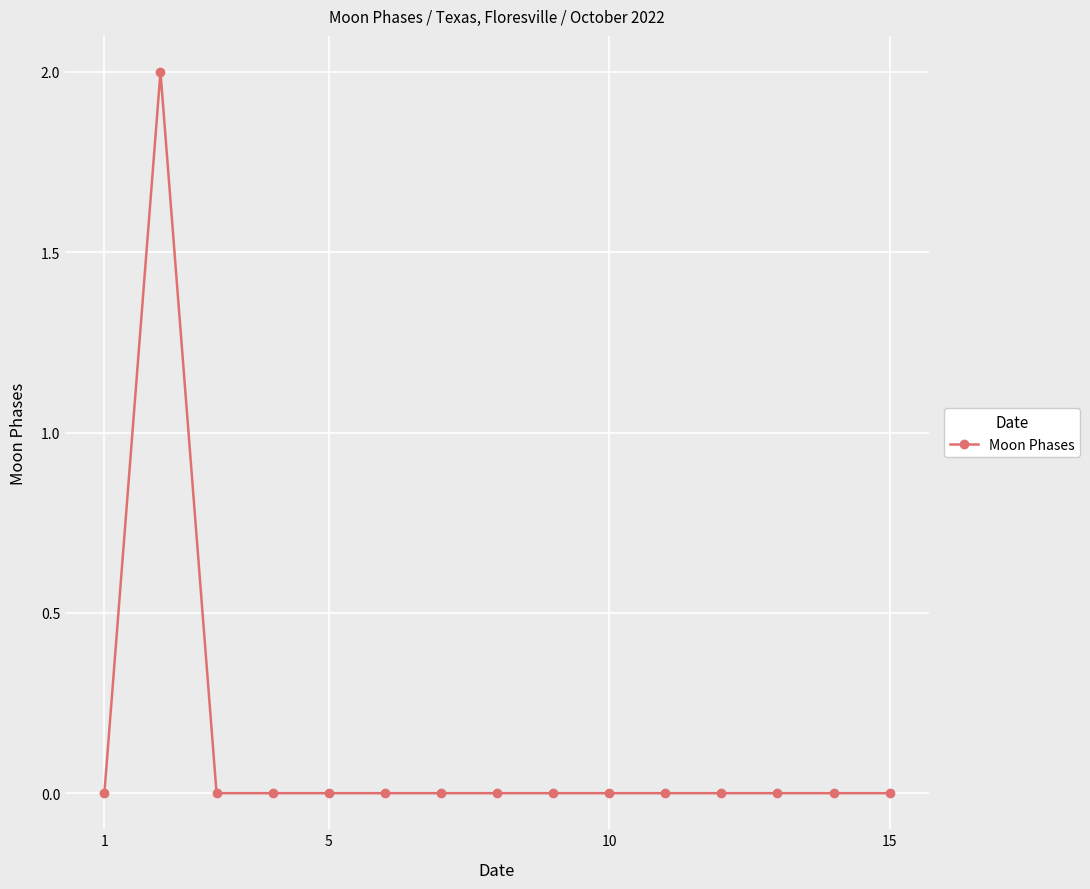

True or false: the data has more than 0 interior local peaks.

True